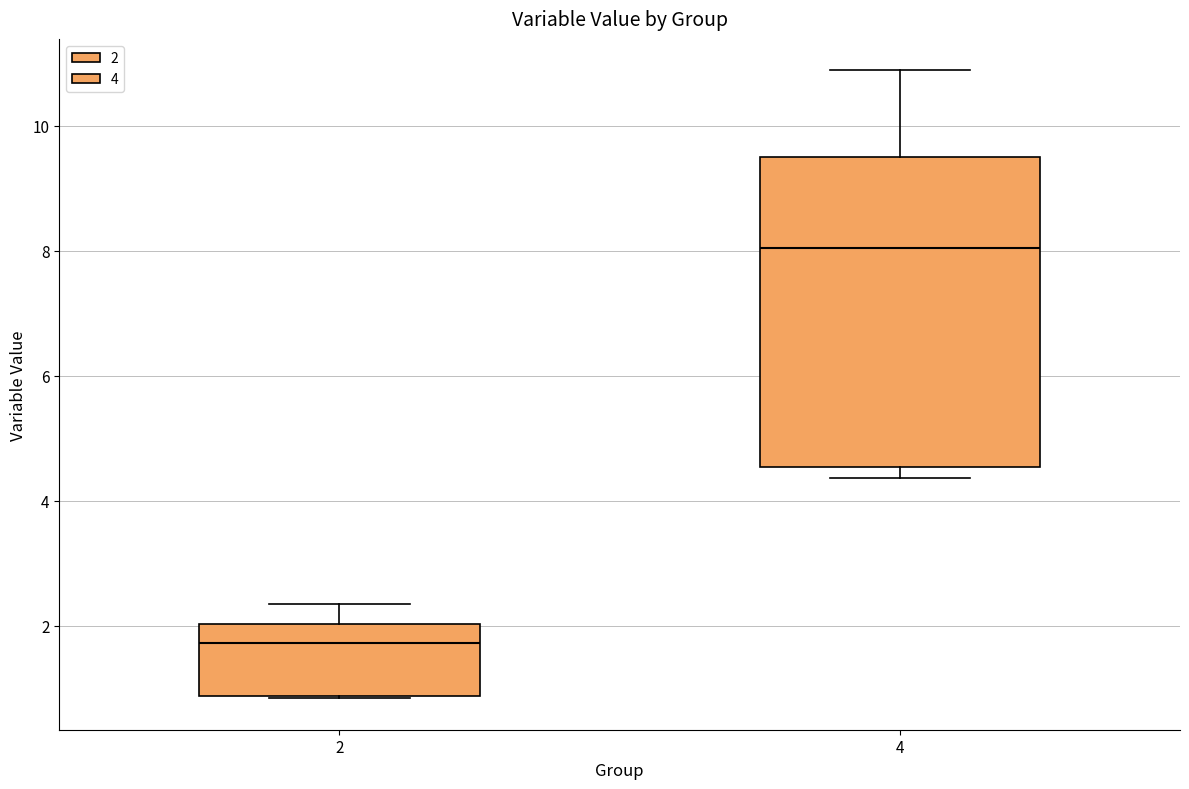

Which box's median line is the highest?

4